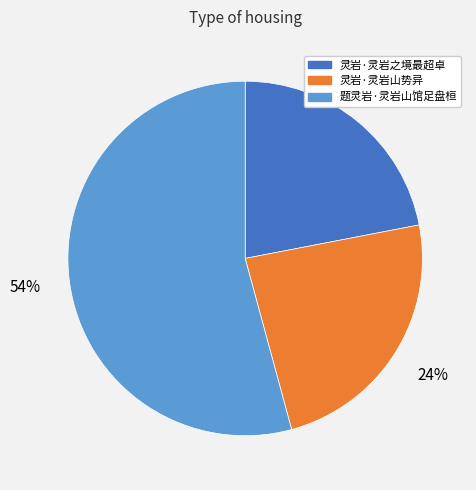

To the nearest percent, what is the difference between the 题灵岩·灵岩山馆足盘桓 and 灵岩·灵岩之境最超卓 slice percentages?

32%